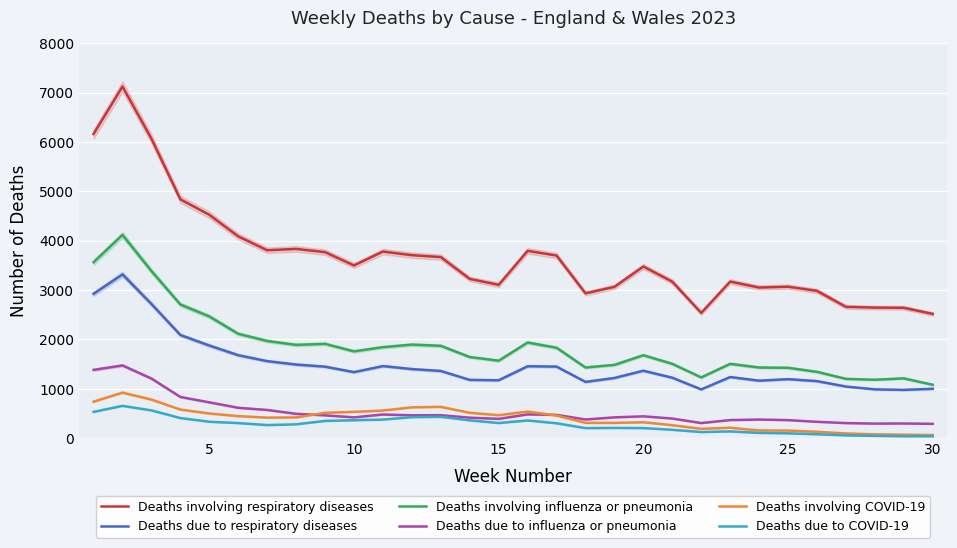

What is the average value of the Deaths due to respiratory diseases series?

1487